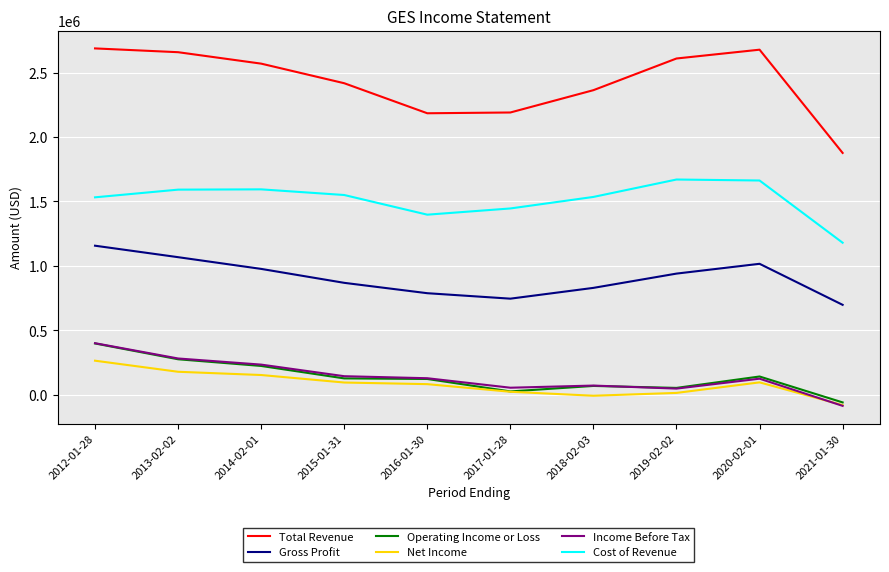

What are all the series names shown in the legend?

Total Revenue, Gross Profit, Operating Income or Loss, Net Income, Income Before Tax, Cost of Revenue